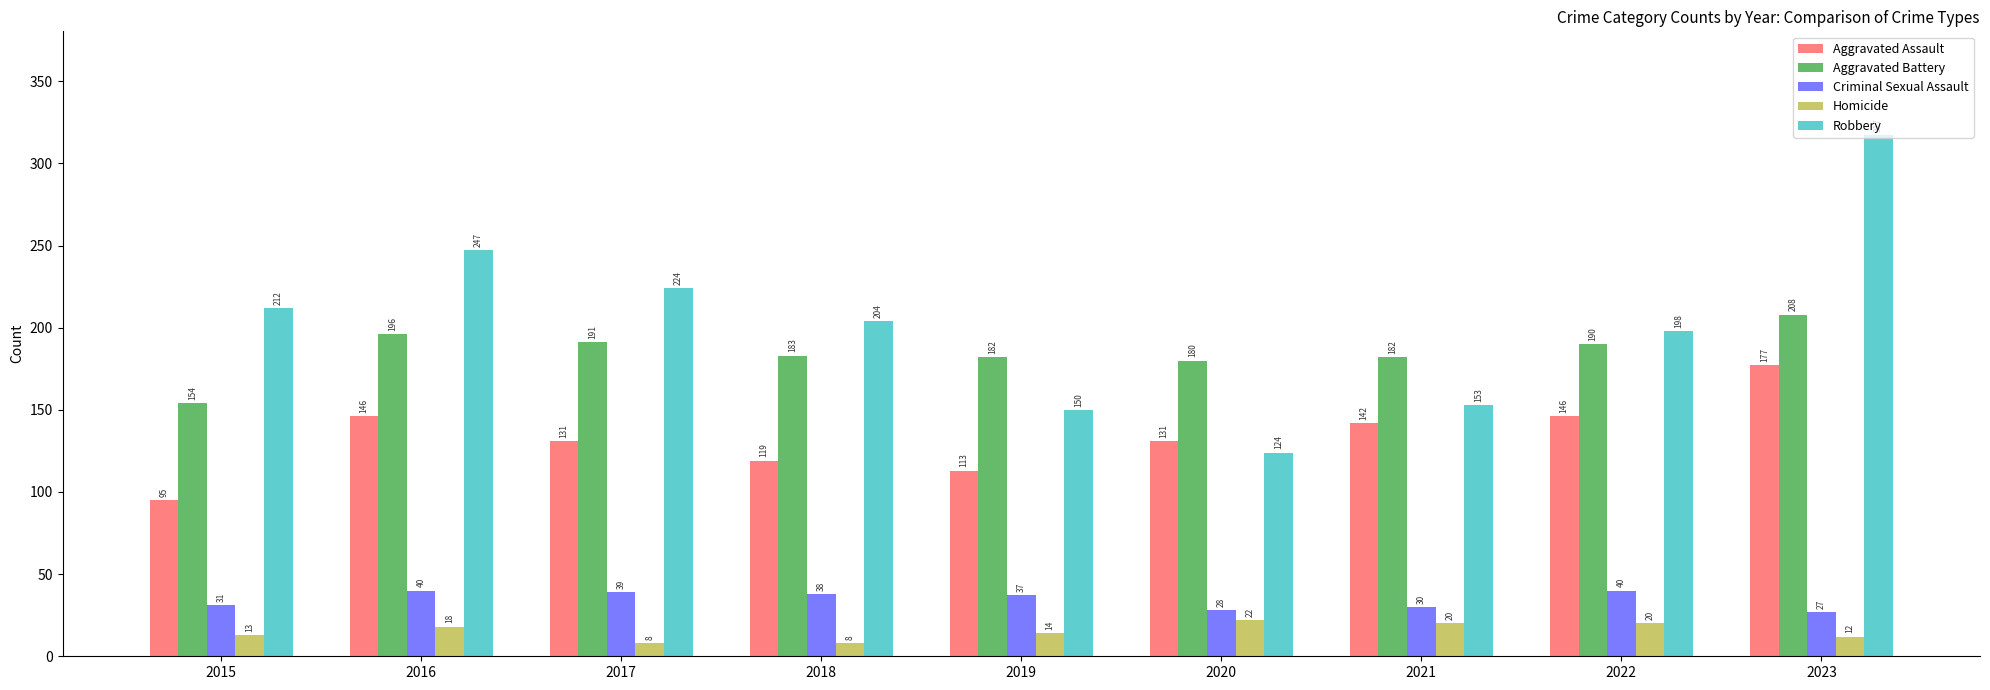

Which series has the largest range (max minus min)?

Robbery